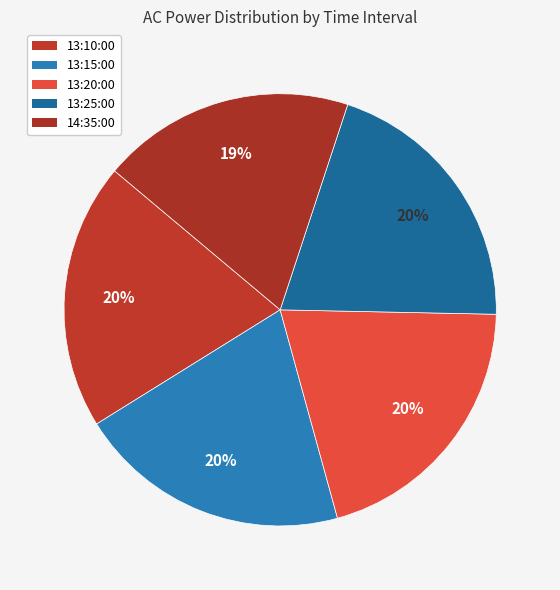

Rank the categories by value from highest to lowest.

13:15:00, 13:20:00, 13:25:00, 13:10:00, 14:35:00